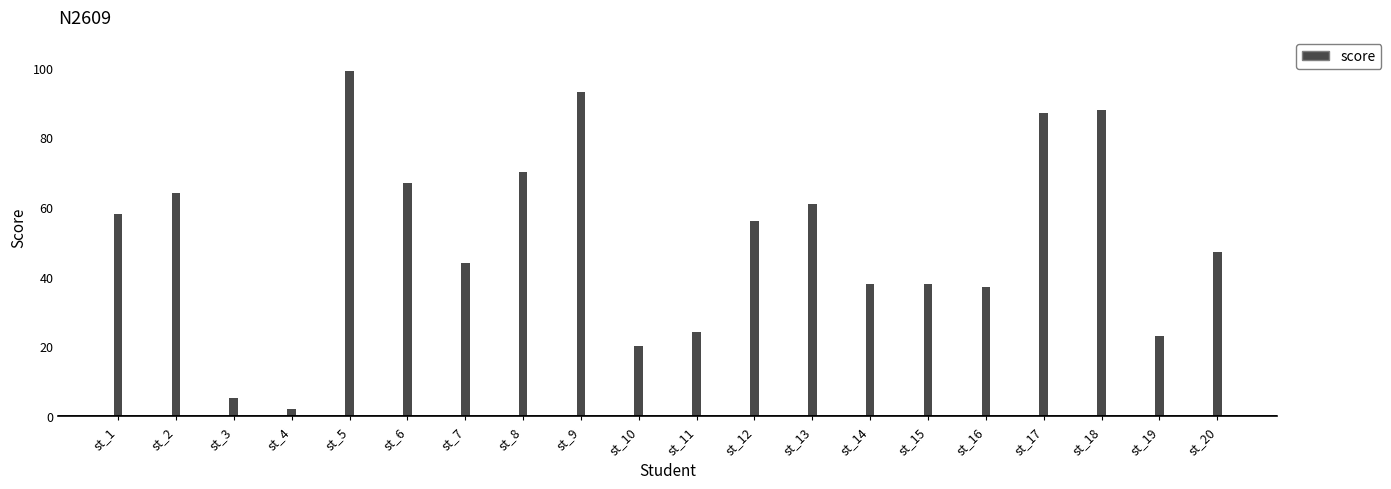

Is it true that the value at st_9 is 93?

True